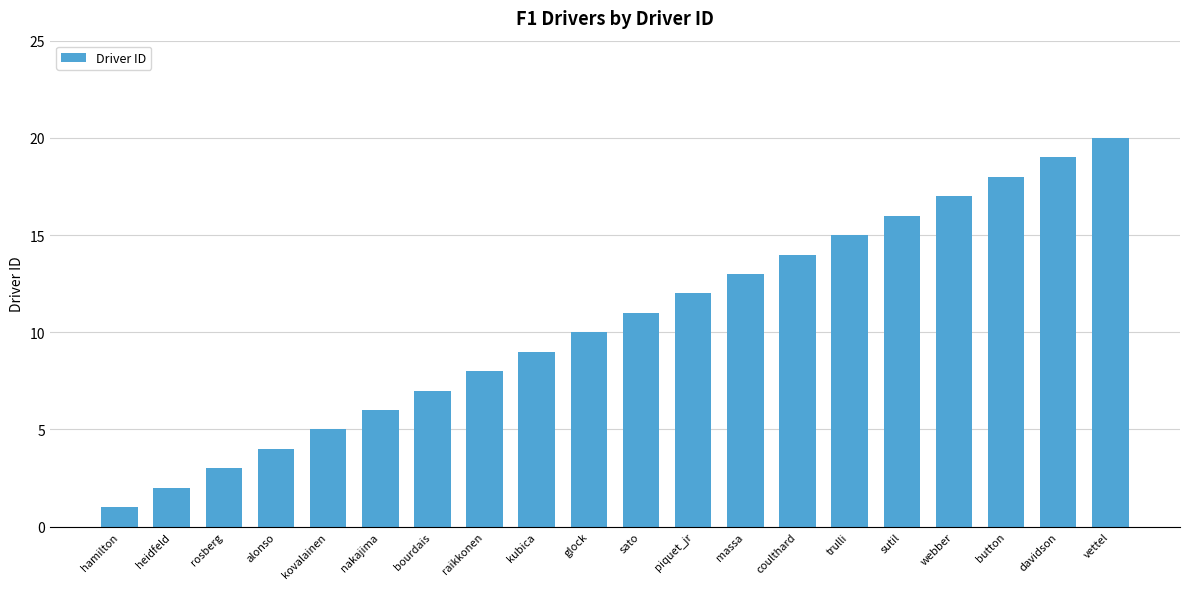

How many distinct data groups are displayed?

1